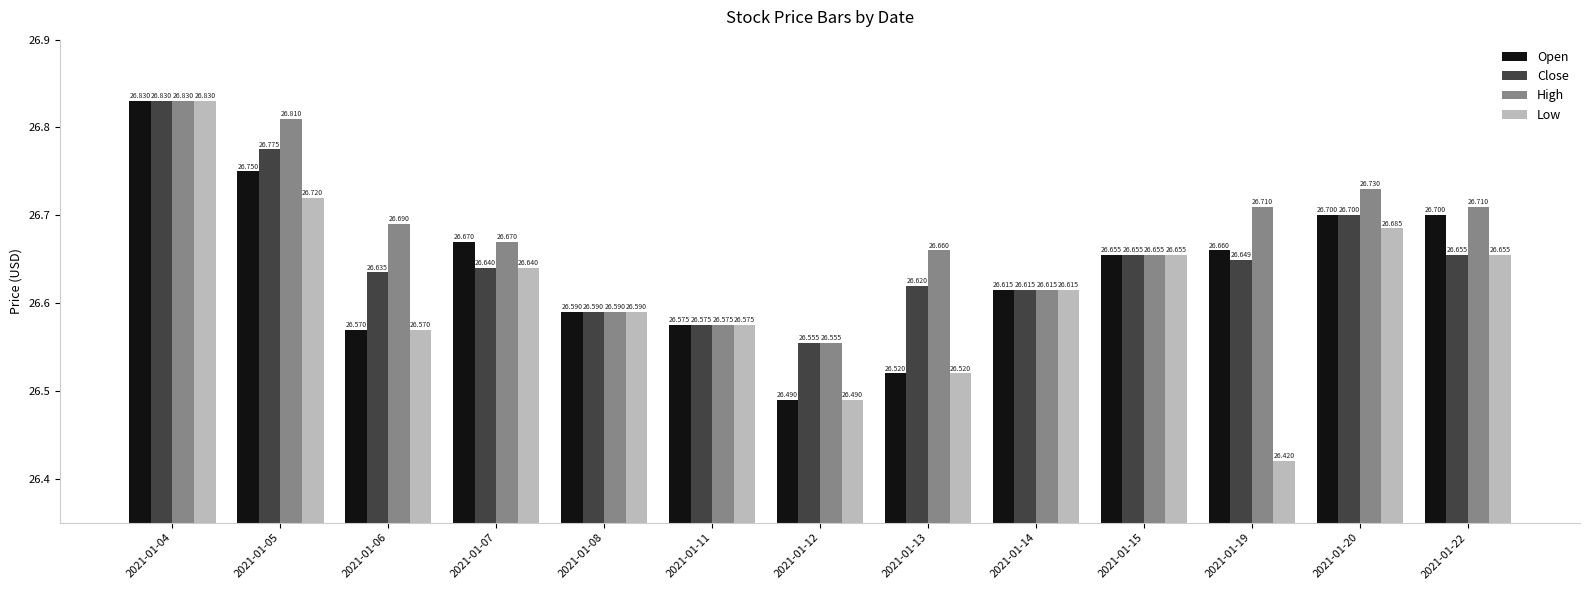

The Open series shows 42.9 at 2021-01-08. True or false?

False